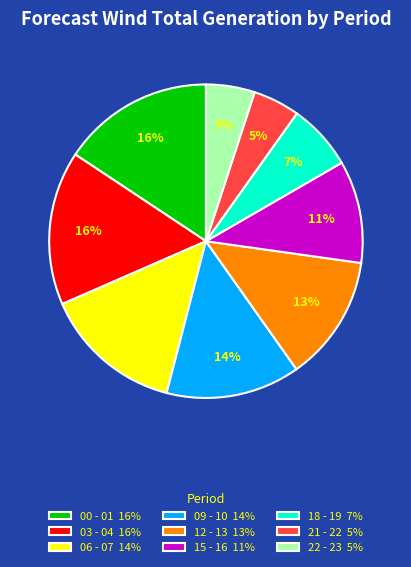

To the nearest percent, what is the difference between the 09 - 10 and 15 - 16 slice percentages?

3%